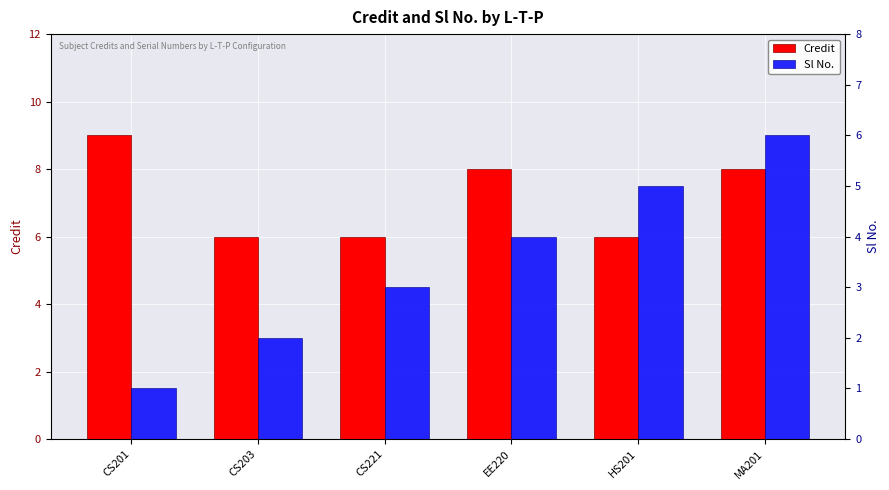

Is the value of Credit at CS201 greater than the value of Sl No. at CS201?

Yes